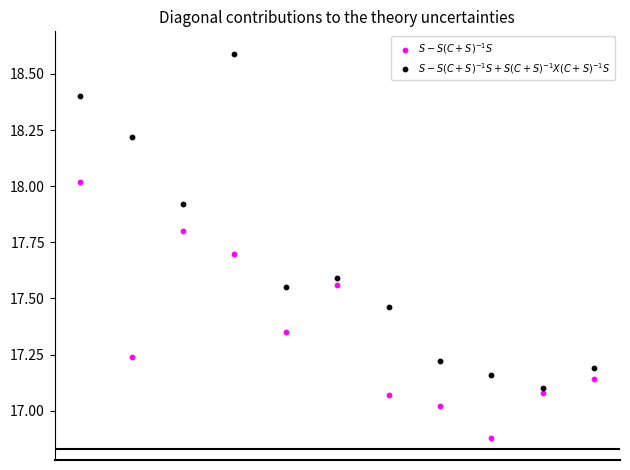

Which series has the widest spread of Y values?

$S - S(C+S)^{-1}S + S(C+S)^{-1}X(C+S)^{-1}S$